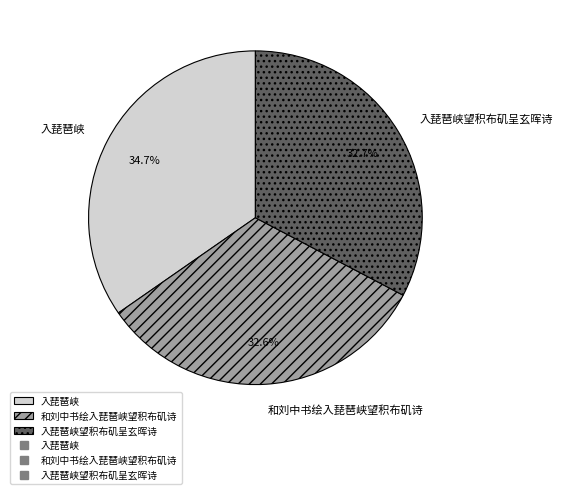

What is the ratio of the value at 入琵琶峡望积布矶呈玄晖诗 to the value at 入琵琶峡?

0.9